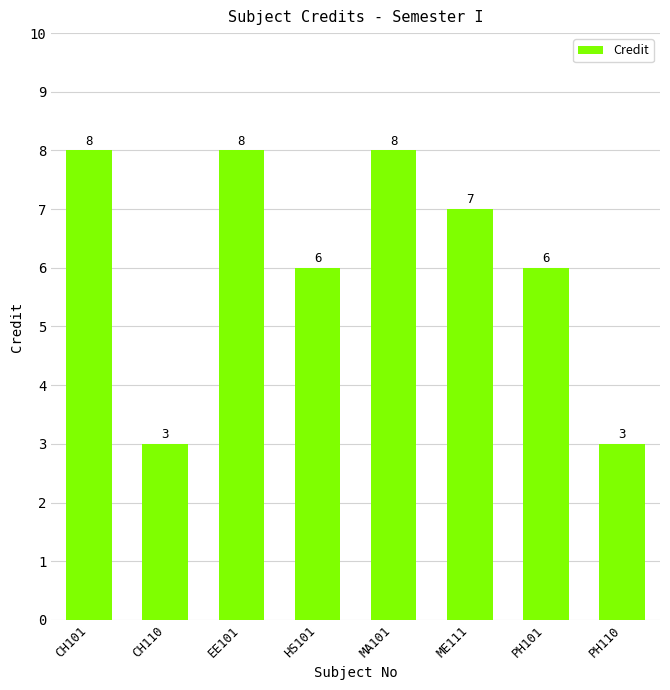

Approximately how many times larger is the value at ME111 compared to EE101?

0.9